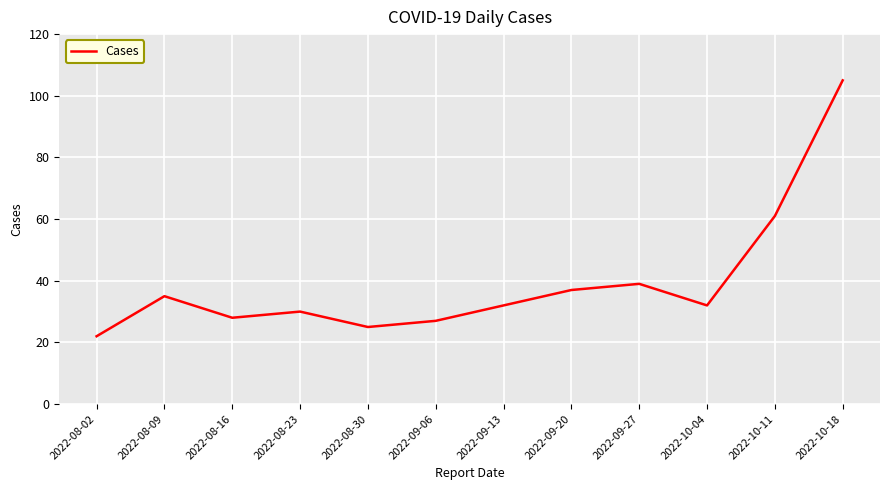

What position from the right is 2022-08-23?

9